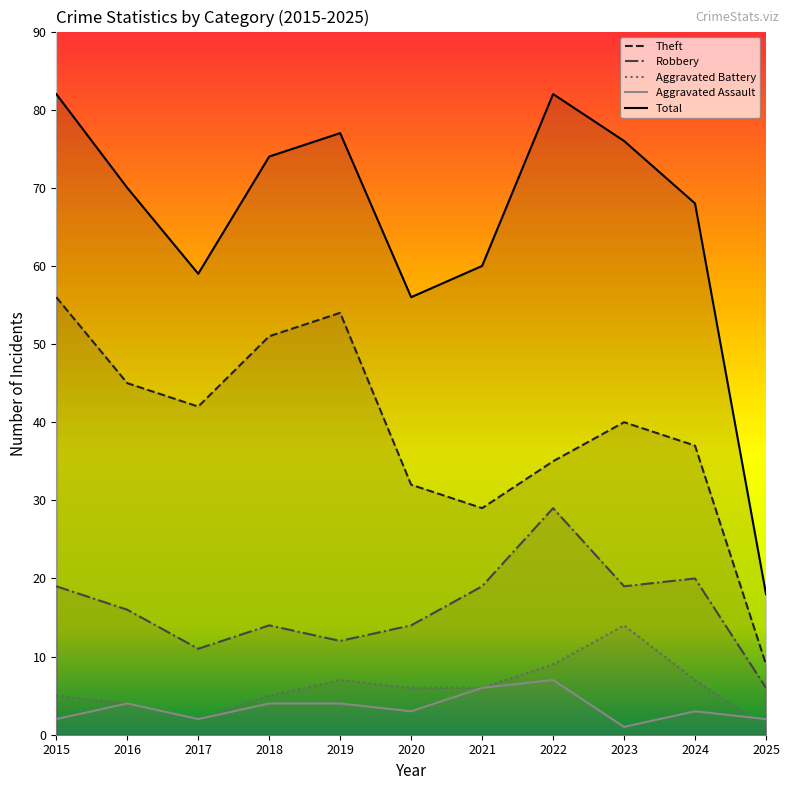

What is the value of the Theft point at the 5th from the left?

54